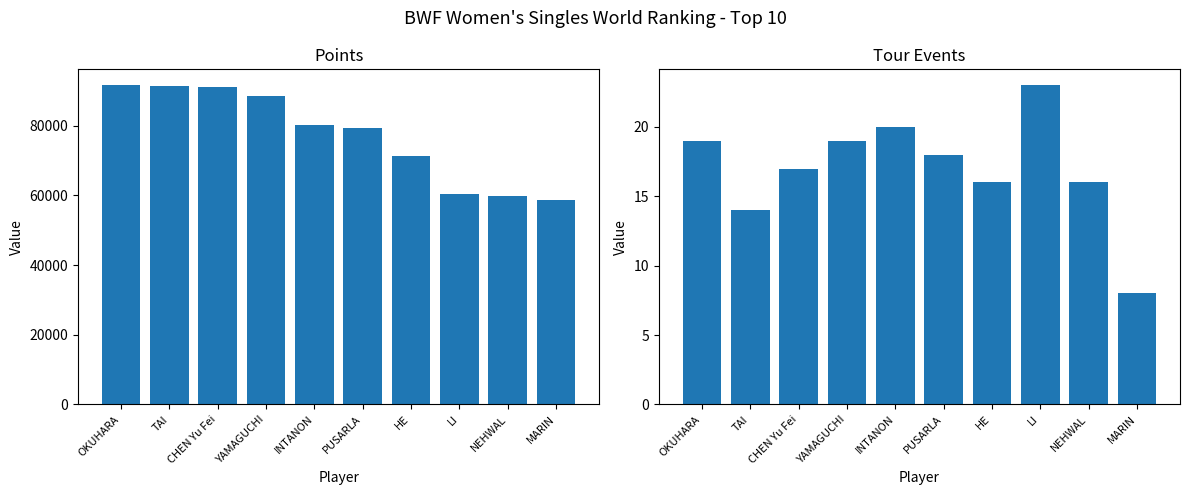

What is the approximate value of Points at OKUHARA?

91585.9